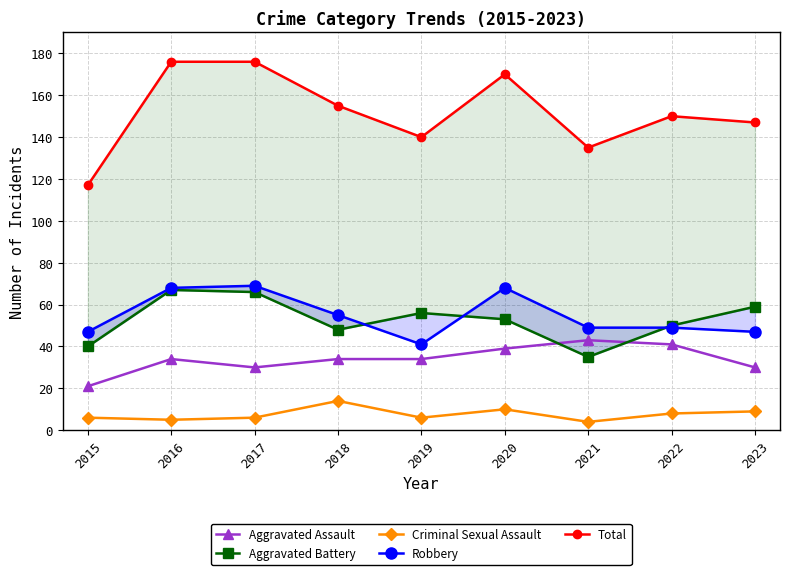

How many Criminal Sexual Assault values are between 6 and 9?

5